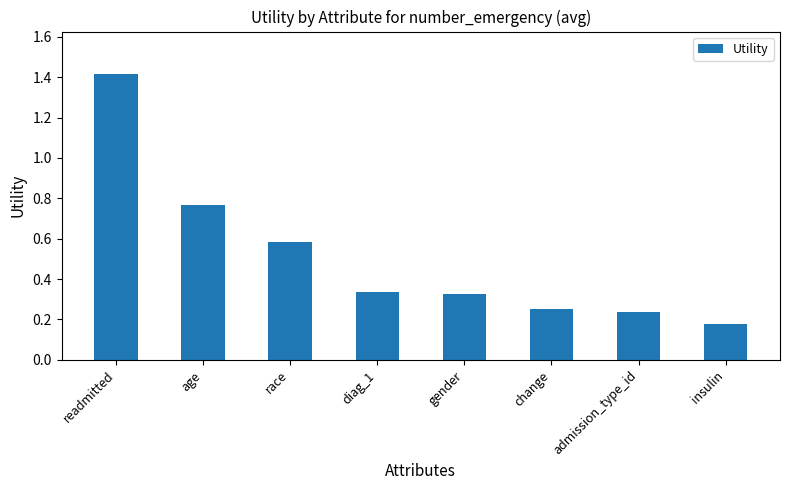

What is the label of the 8th bar from the left?

insulin